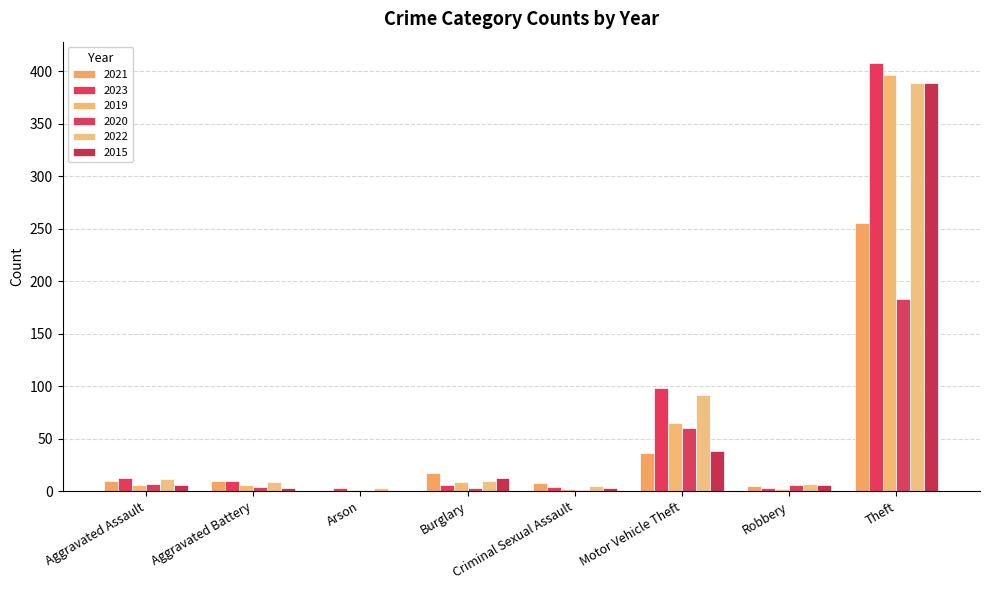

Which series has the largest range (max minus min)?

2023